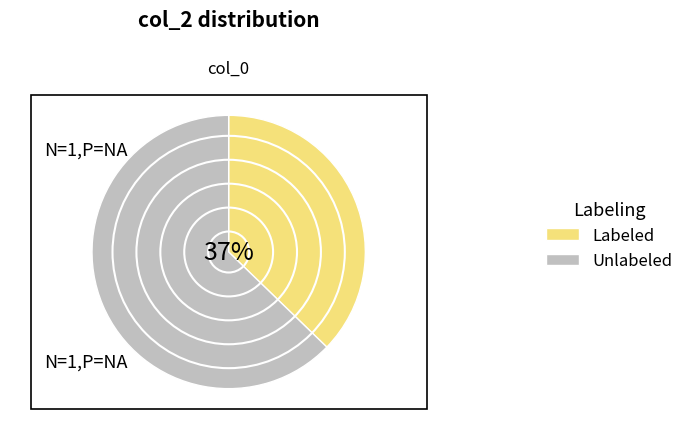

Is there a majority slice in this chart?

Yes